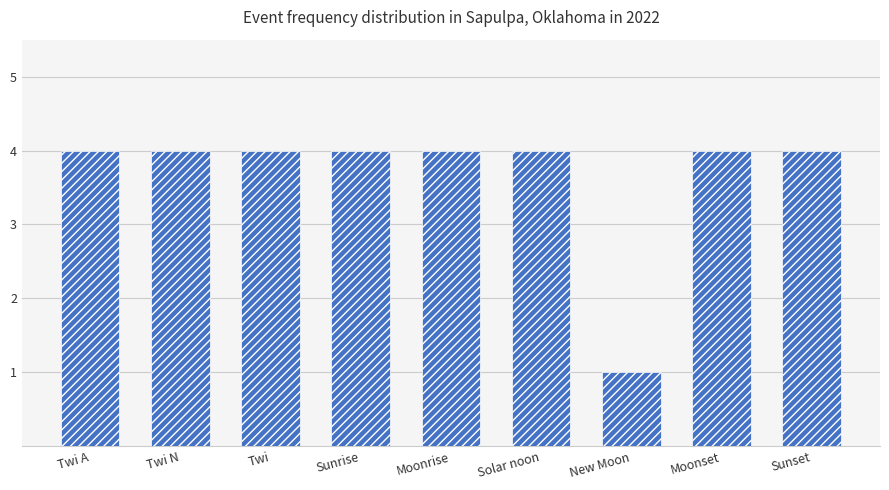

What is the smallest value displayed?

1